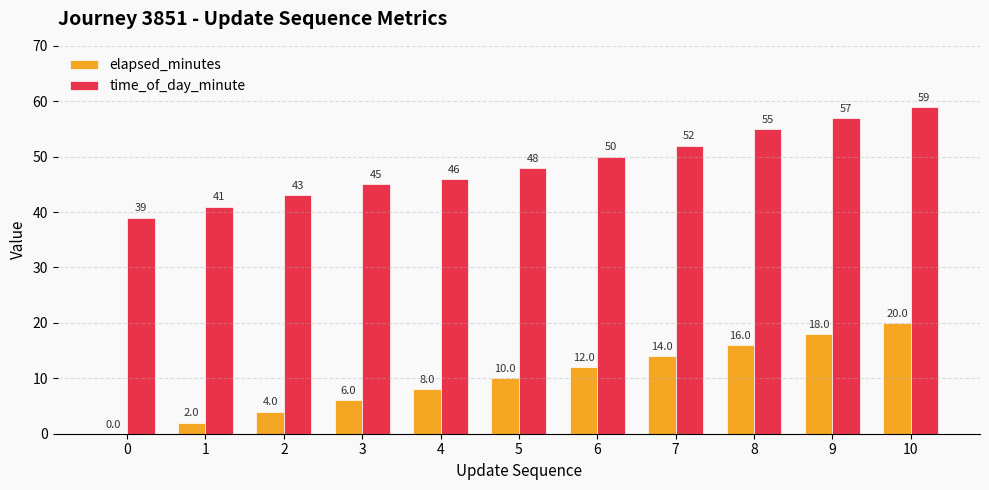

At which label is elapsed_minutes closest to 10?

5